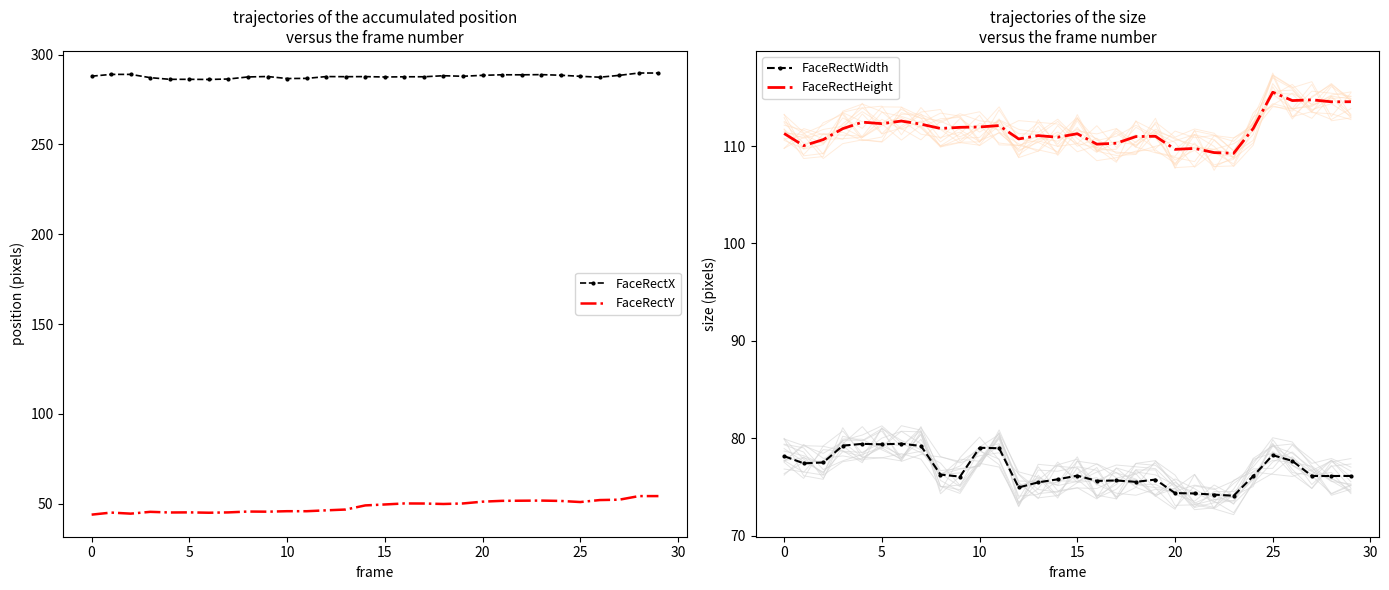

What is the average value of the FaceRectHeight series?

111.7